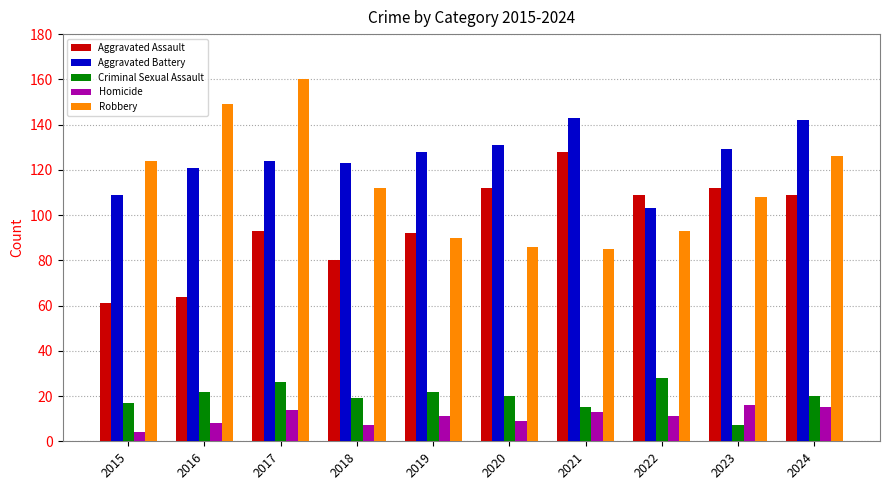

Which category has the highest value in the Criminal Sexual Assault series?

2022